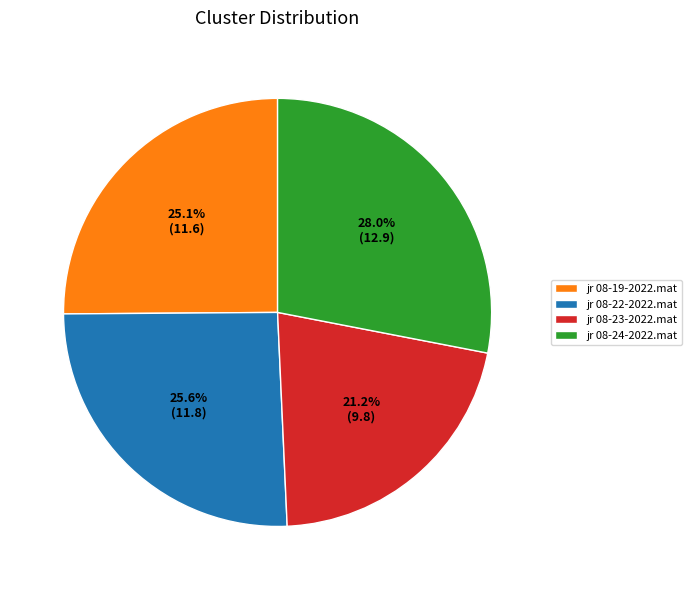

Does jr 08-22-2022.mat represent more than half of the total?

No